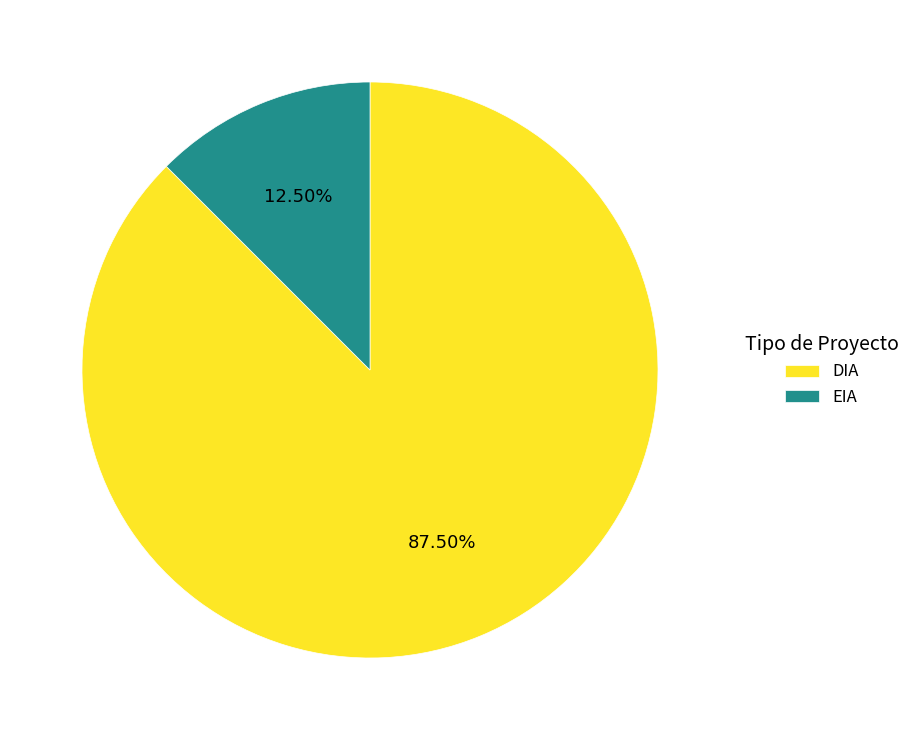

How many slices are in this pie chart?

2